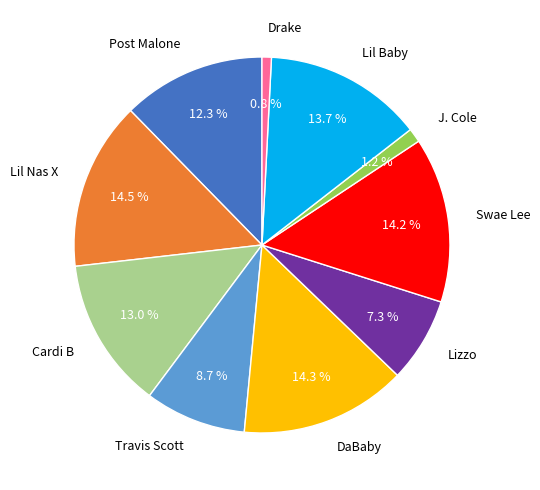

What percentage do Travis Scott and Lil Nas X together represent?

23.2%